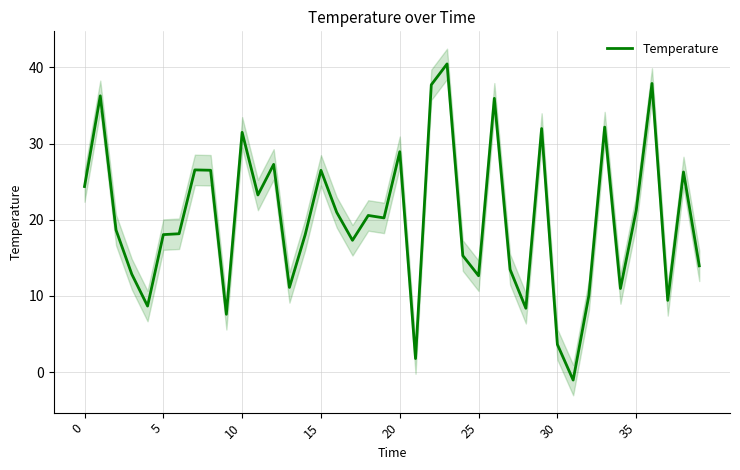

What is the change in value from 13 to 32?

-1.0